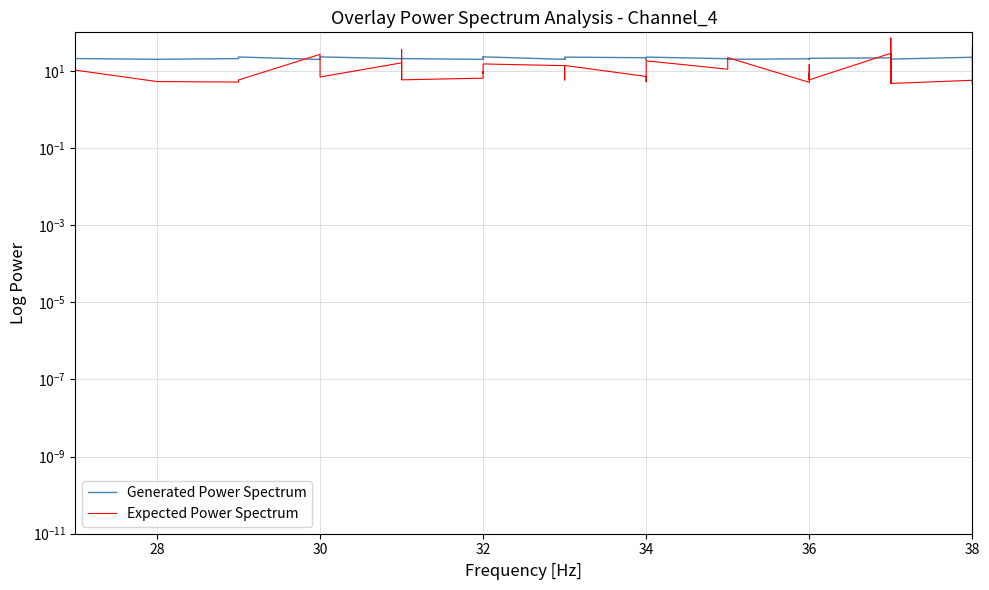

What is the difference between the second highest and minimum values in the Generated Power Spectrum series?

4.7